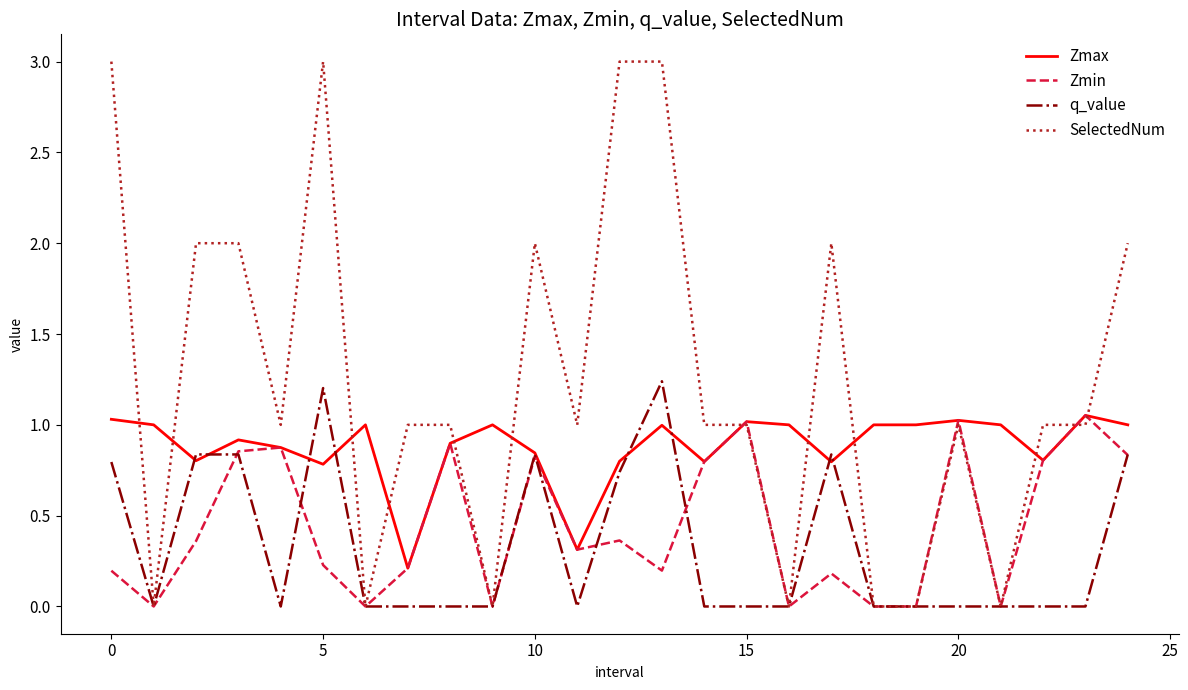

Which series has the widest spread of values?

SelectedNum